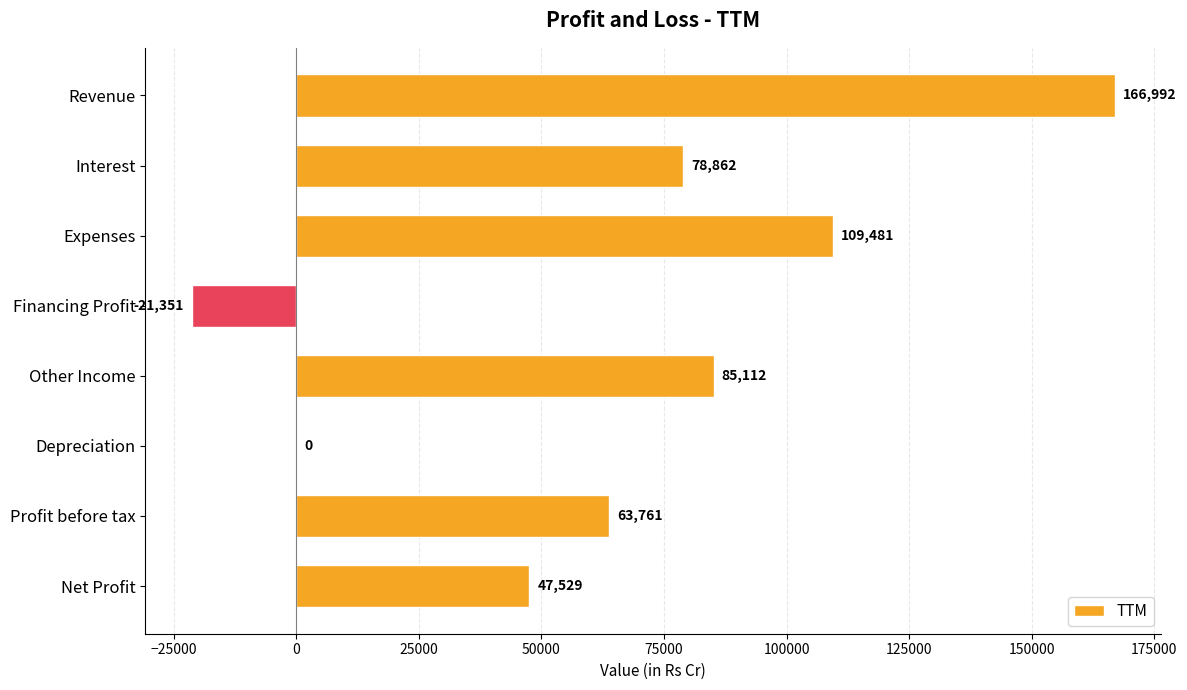

At which label is the value closest to 72820?

Interest